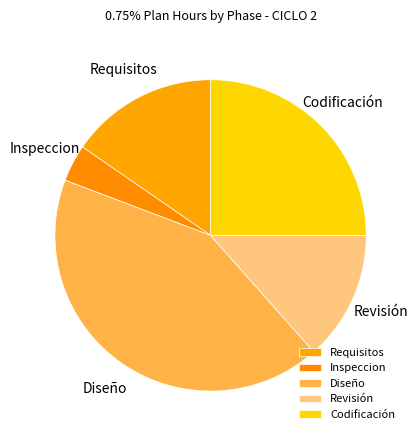

What percentage do Requisitos and Inspeccion together represent?

19.2%